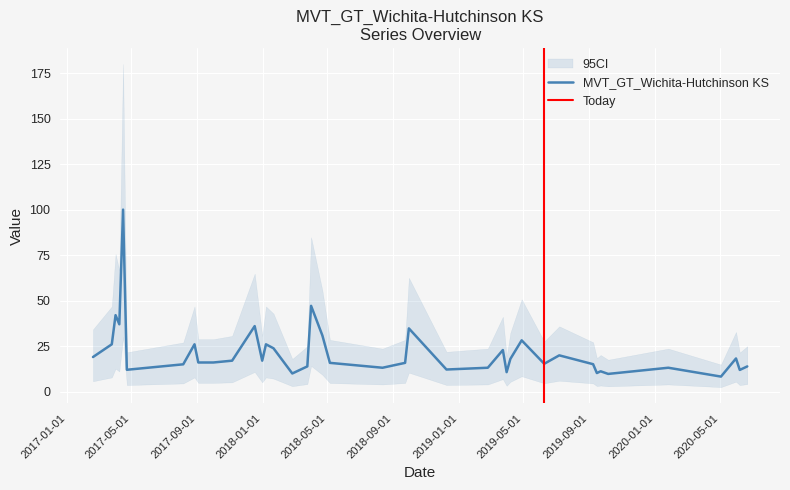

True or false: there are more than 2 points higher than both neighbors.

True